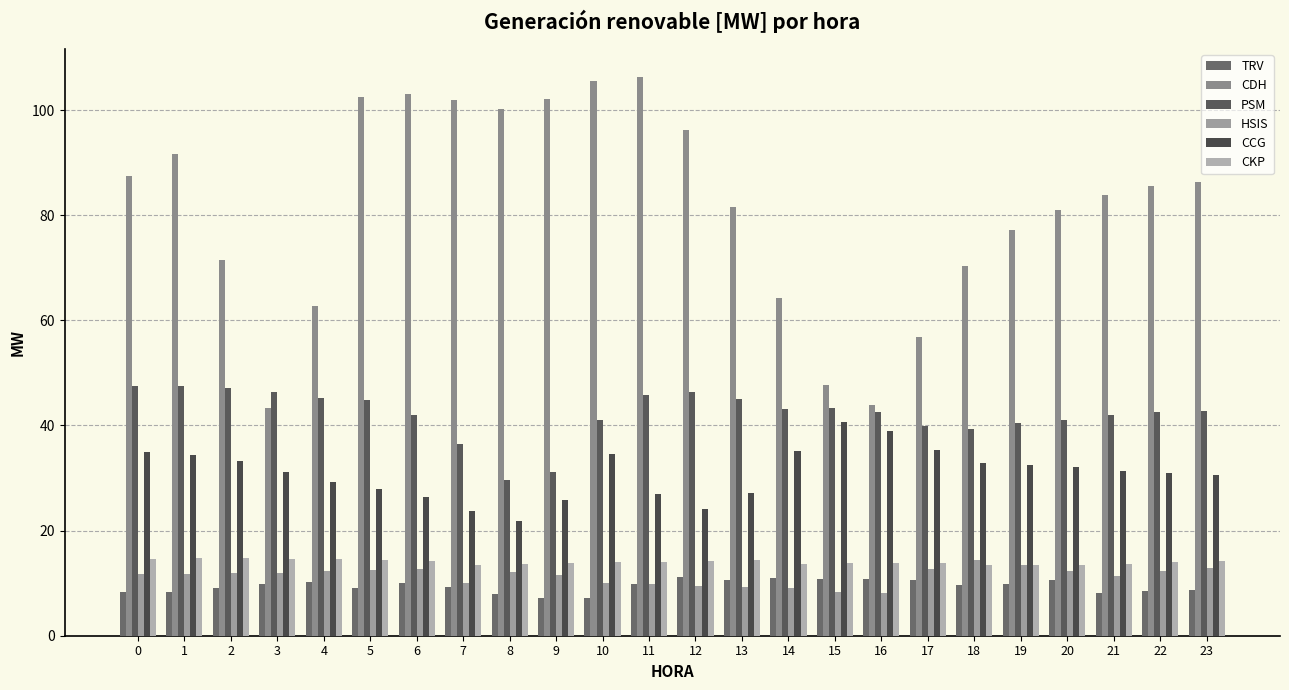

What is the greatest value displayed?

106.3